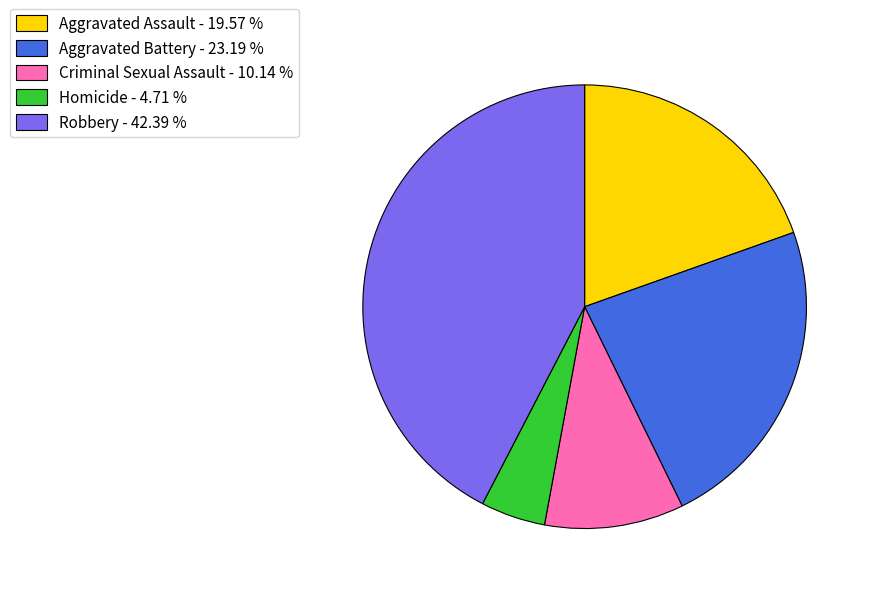

Which has a higher value, Homicide or Aggravated Assault?

Aggravated Assault